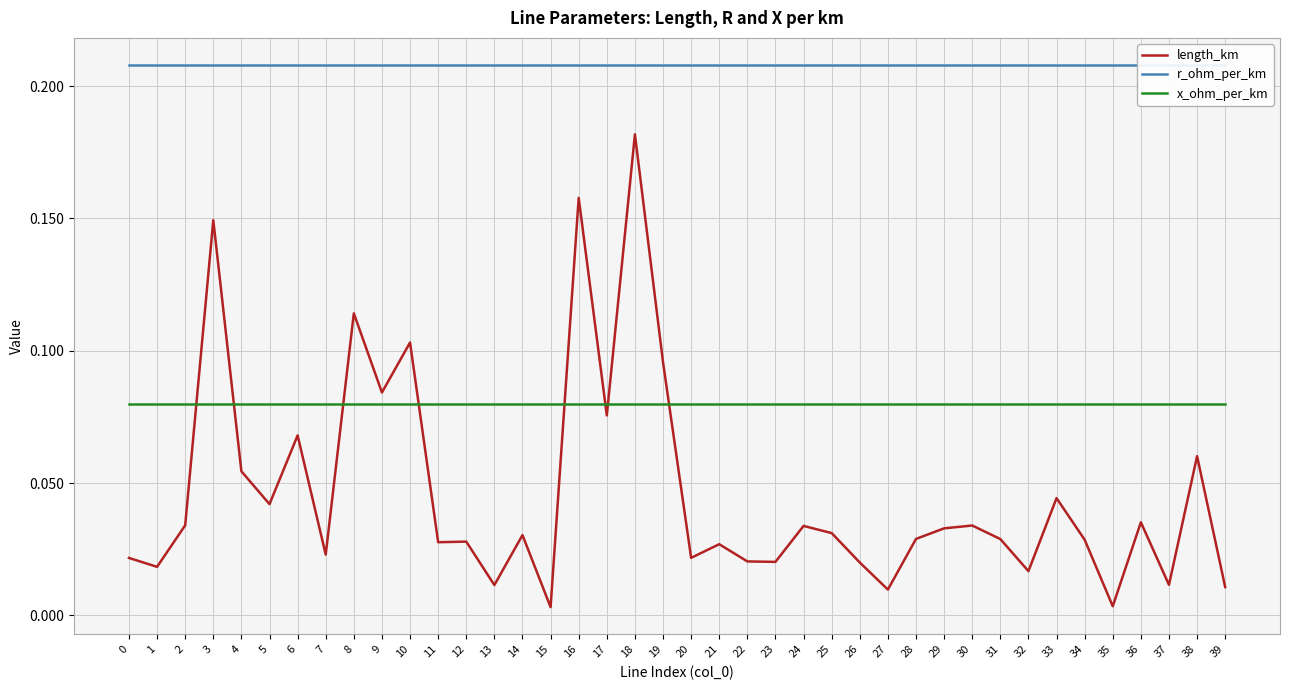

Is the value of x_ohm_per_km at 7 greater than the value of r_ohm_per_km at 22?

No